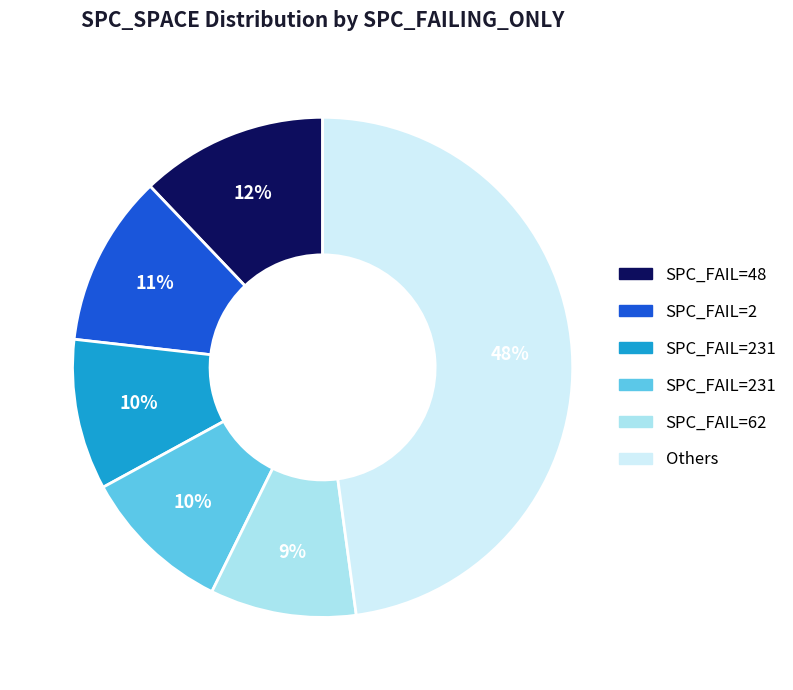

Is there a majority slice in this chart?

No